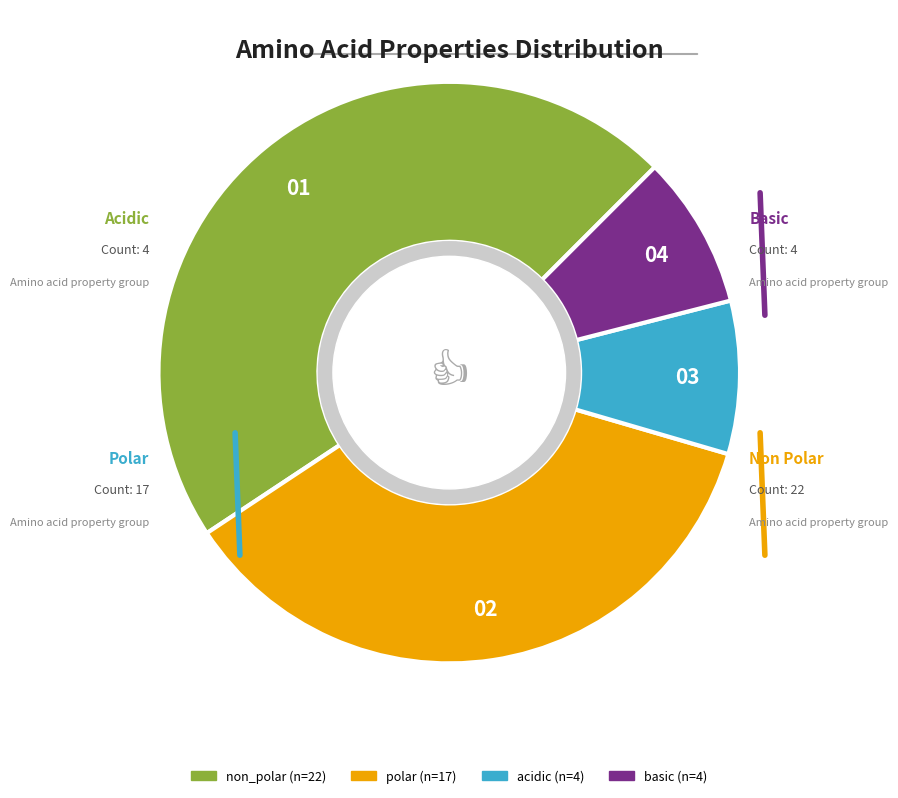

Which category has the biggest portion of the pie?

non_polar